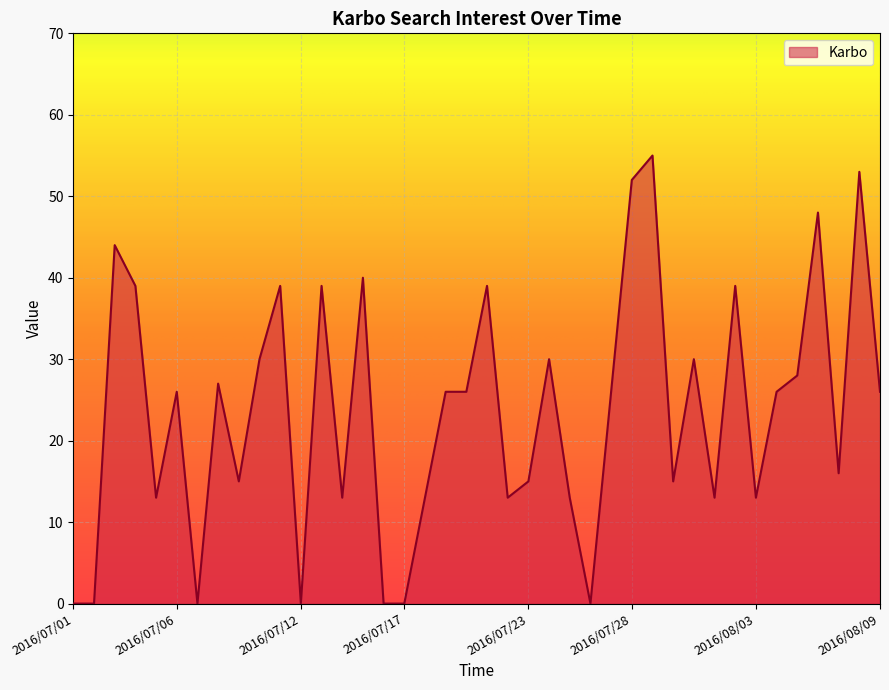

What is the maximum value shown in the chart?

55